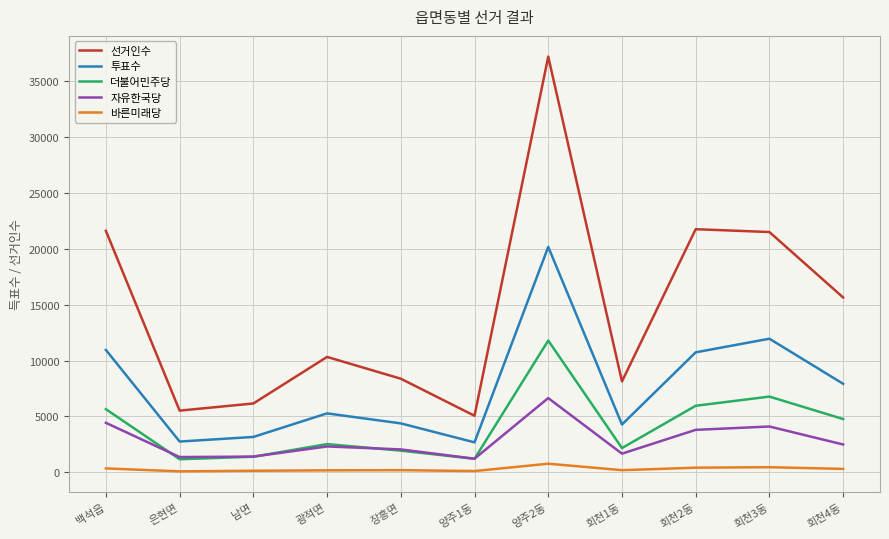

What is the average value of the 더불어민주당 series?

4126